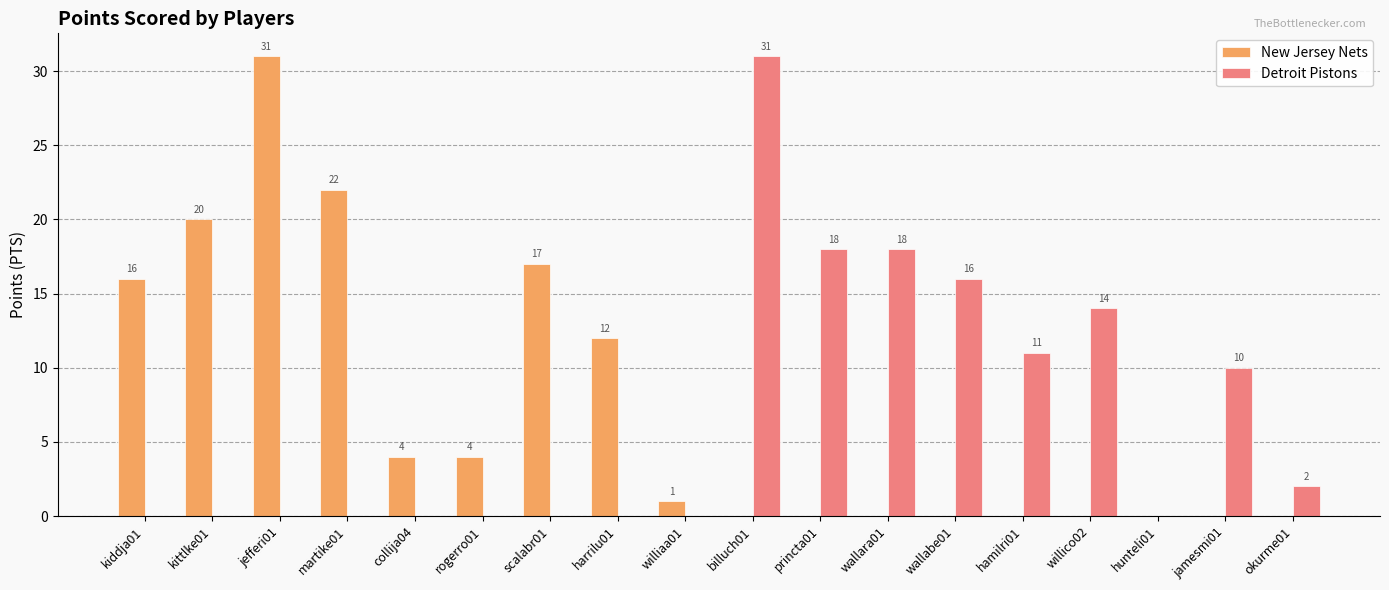

Is it true that Detroit Pistons equals 0 at williaa01?

True